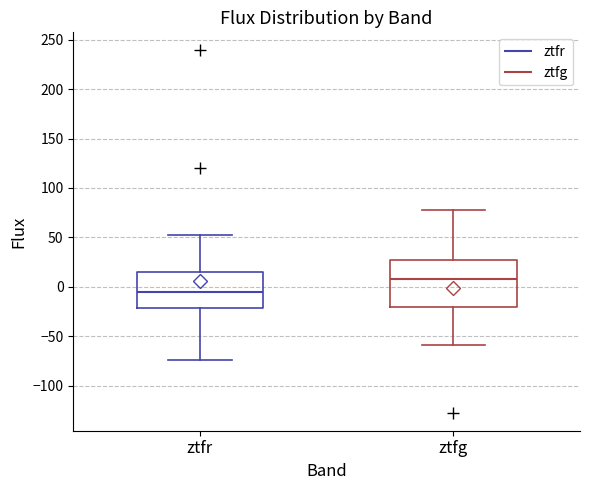

Reading left to right, read every box against the y-axis: the position of its median line, the range the box covers, and the ends of its whiskers. The values are not printed on the chart, so give them approximately, as read against the axis.

ztfr: median -5, box -20 to 15, whiskers -75 to 55
ztfg: median 10, box -20 to 25, whiskers -60 to 80